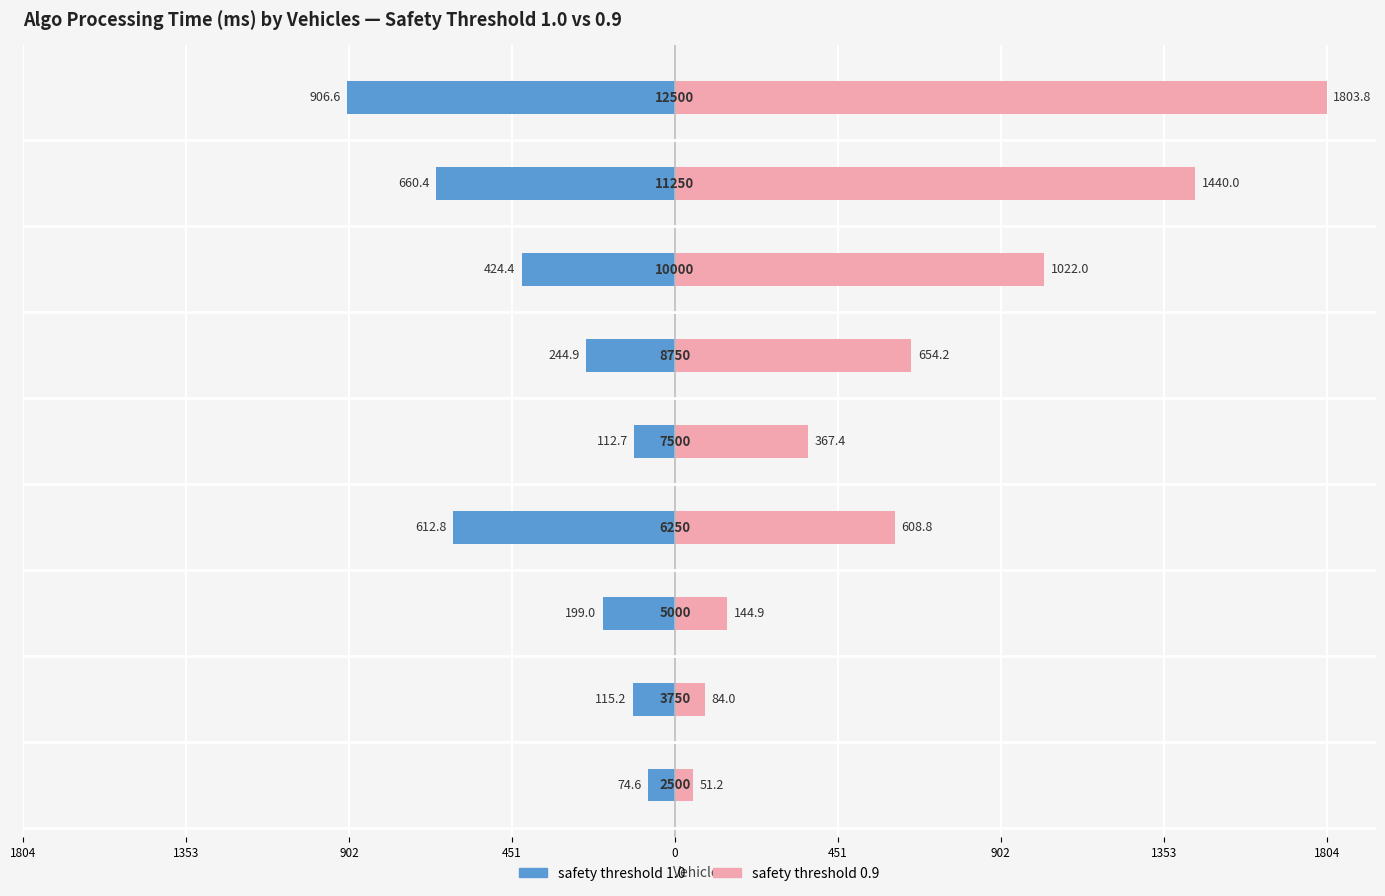

Count the number of data series in this chart.

2